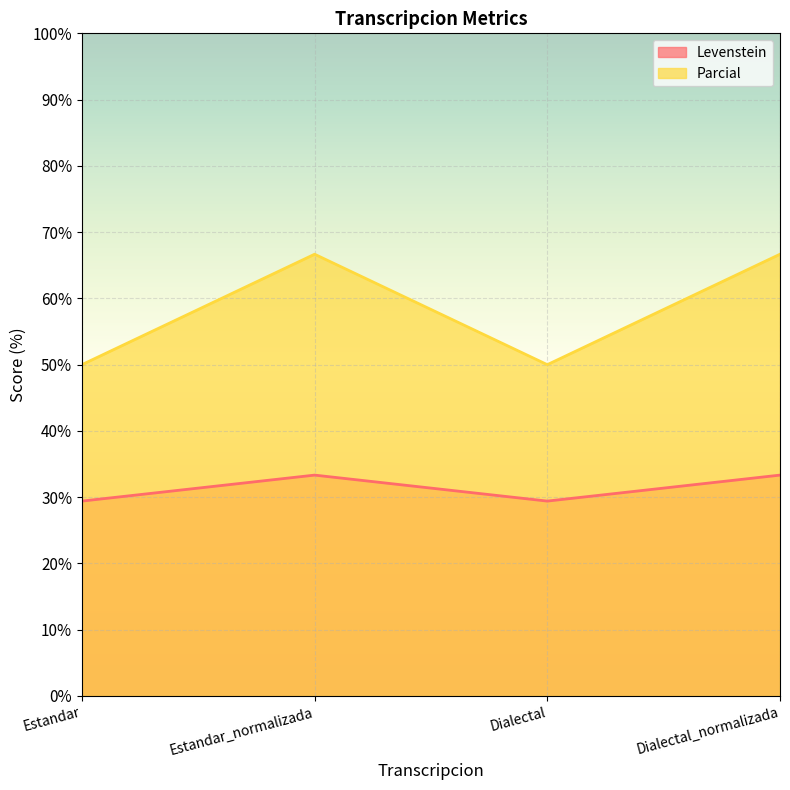

The Parcial series shows 23.1 at Dialectal_normalizada. True or false?

False